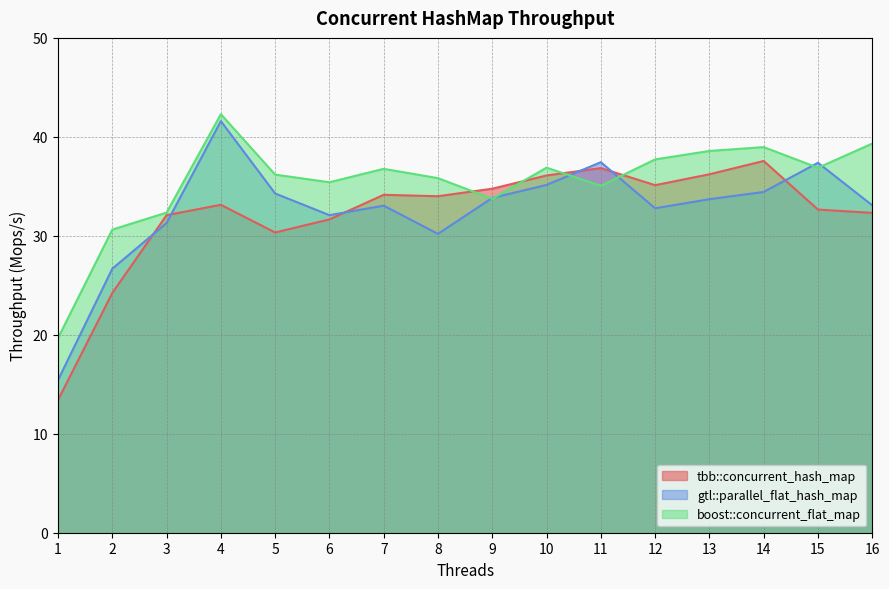

Reading left to right, what are all the values shown in this chart?

tbb::concurrent_hash_map: 13.4	24.2	32.1	33.1	30.3	31.7	34.1	34.0	34.8	36.1	36.8	35.1	36.2	37.6	32.7	32.3
gtl::parallel_flat_hash_map: 15.4	26.7	31.3	41.6	34.3	32.1	33.0	30.2	33.8	35.1	37.4	32.8	33.7	34.4	37.4	33.1
boost::concurrent_flat_map: 19.7	30.6	32.3	42.3	36.2	35.4	36.8	35.8	33.7	36.9	35.1	37.7	38.6	39.0	36.9	39.3